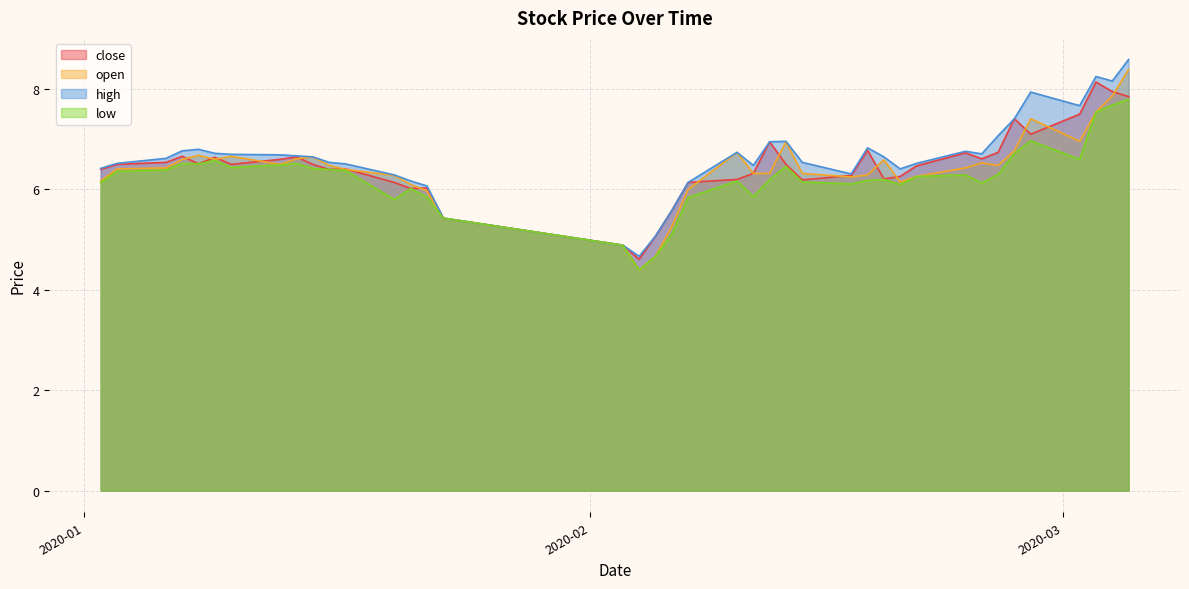

Is it true that open equals 6.6 at 2020-01-14?

True